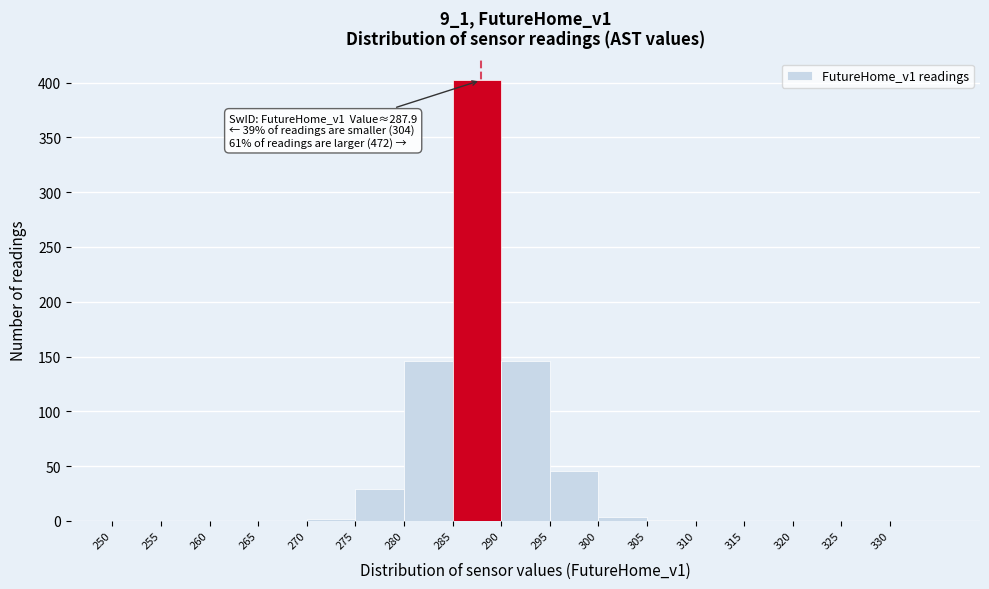

Which range on the x-axis has the tallest bar?

285 to 290